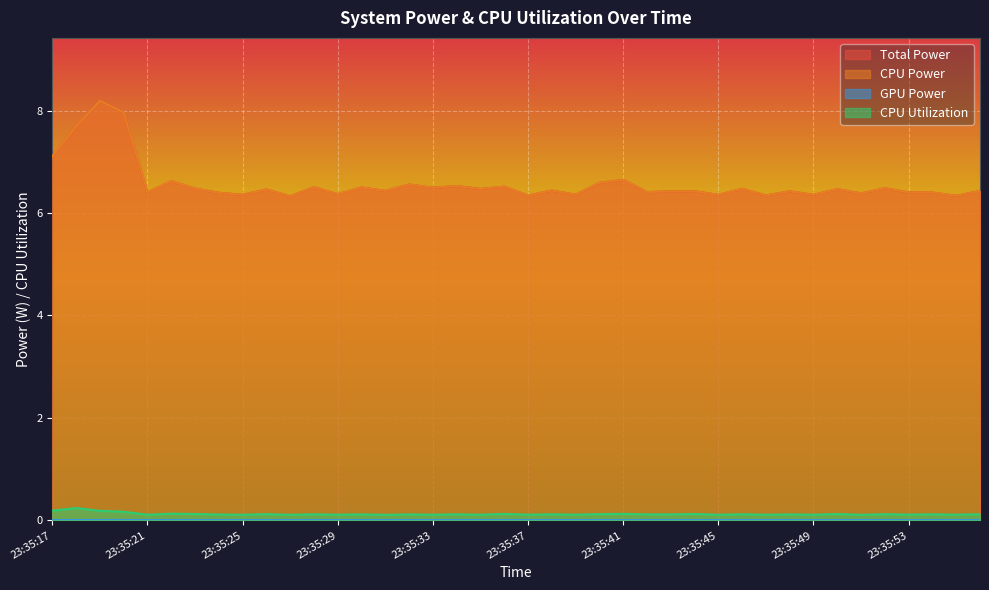

At 23:35:29, list the series in order from largest to smallest.

Total Power, CPU Power, CPU Utilization